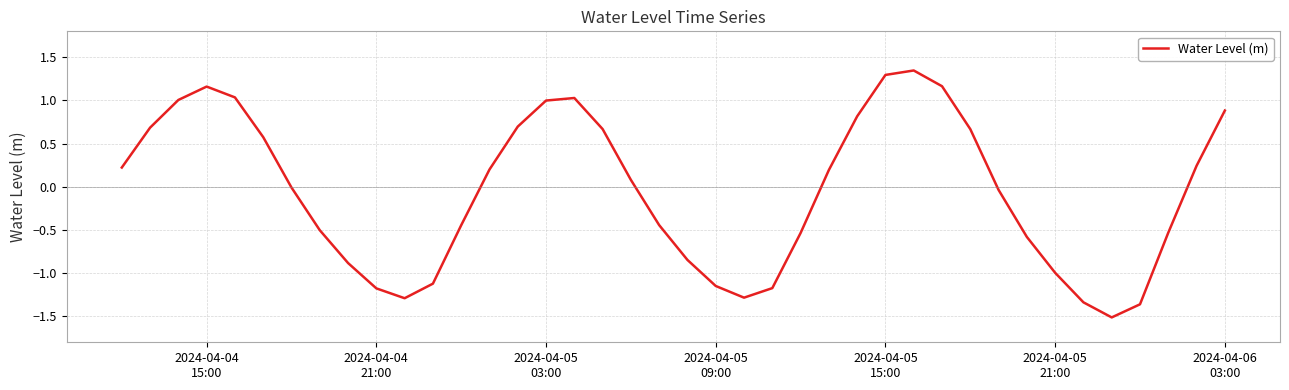

What is the value of the 33rd point from the left?

-0.6